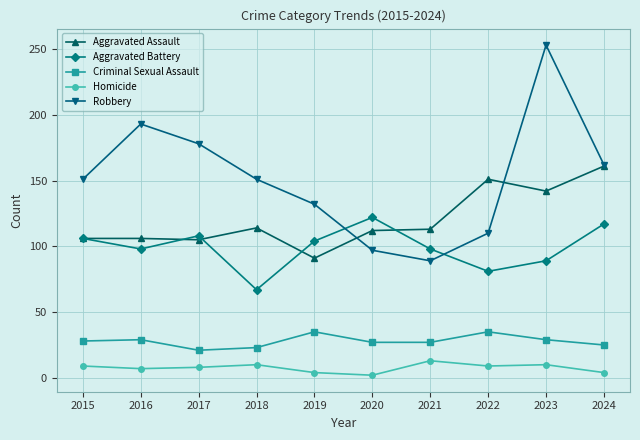

What is the sum of all Aggravated Assault values?

1201